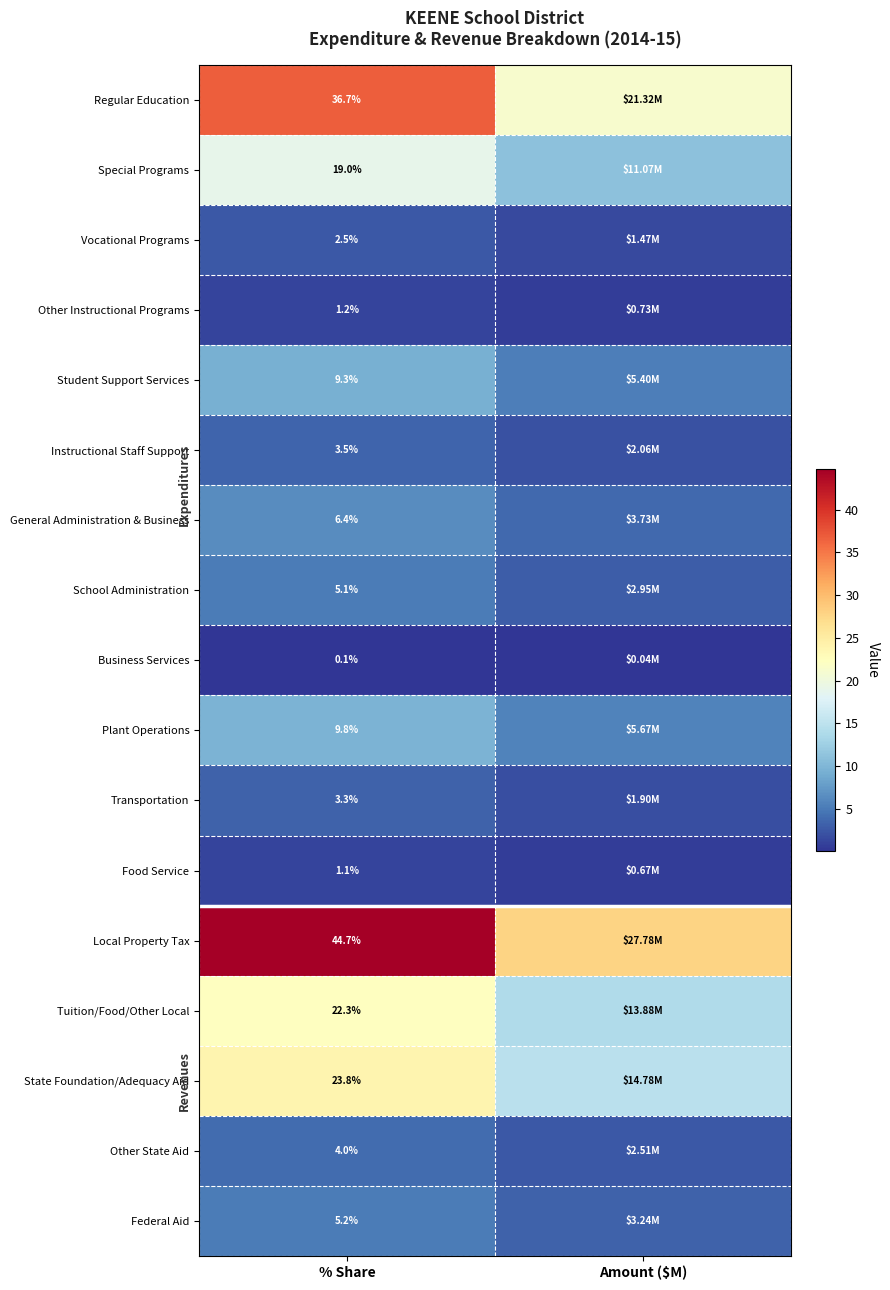

Rank the series at % Share from highest to lowest value.

Local Property Tax, Regular Education, State Foundation/Adequacy Aid, Tuition/Food/Other Local, Special Programs, Plant Operations, Student Support Services, General Administration & Business, Federal Aid, School Administration, Other State Aid, Instructional Staff Support, Transportation, Vocational Programs, Other Instructional Programs, Food Service, Business Services